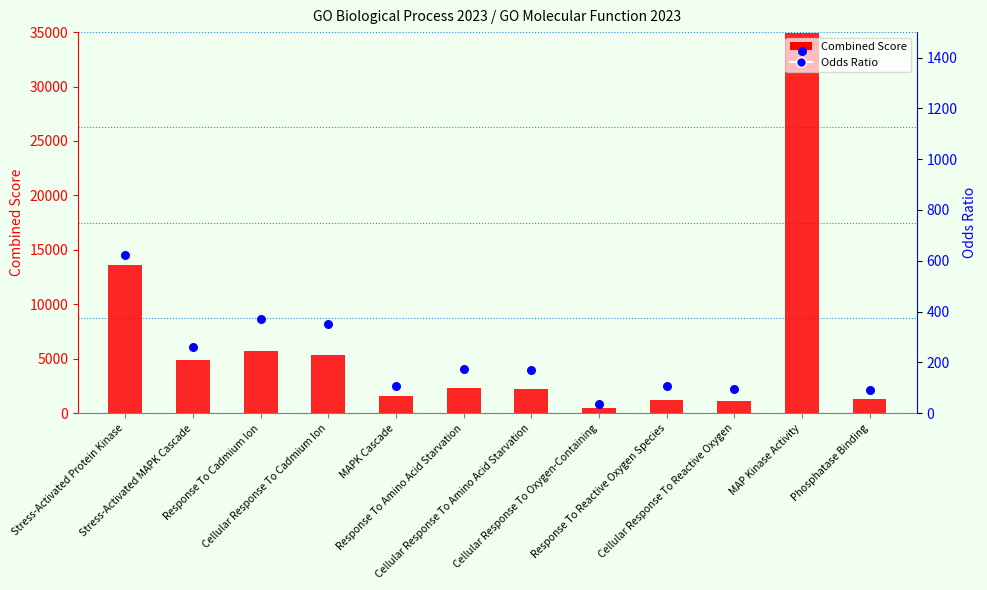

At which category is the sum across all series the highest?

MAP Kinase Activity